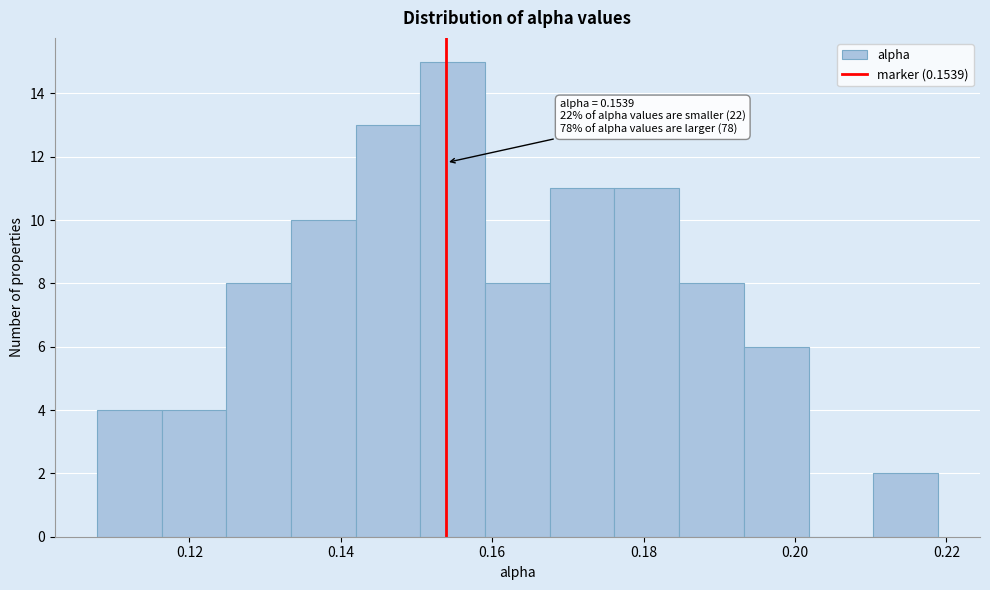

Over which range of the x-axis is the bar tallest?

0.150 to 0.160